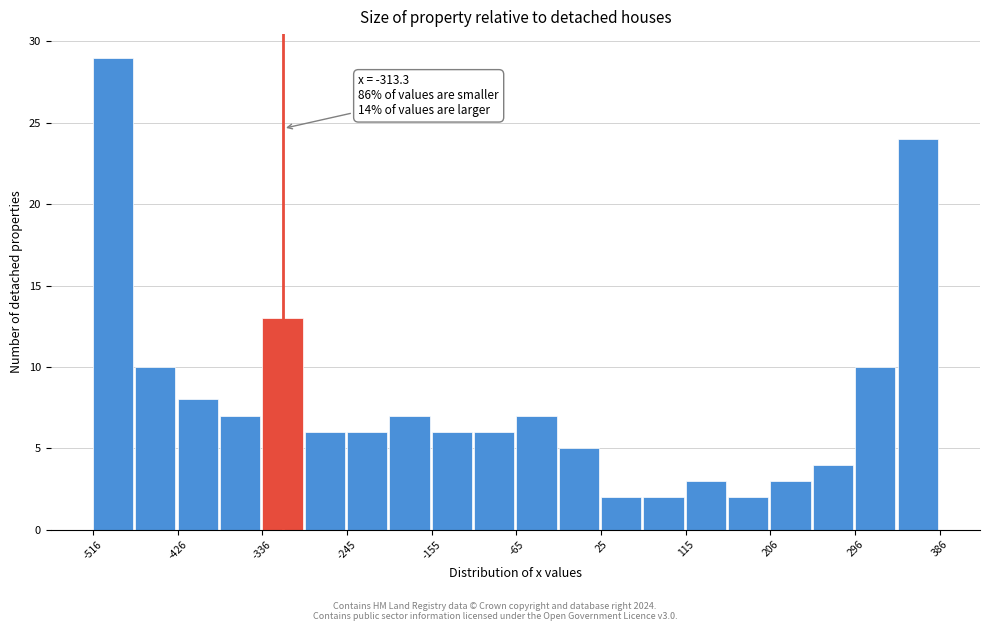

Over which range of the x-axis is the bar tallest?

-520 to -470